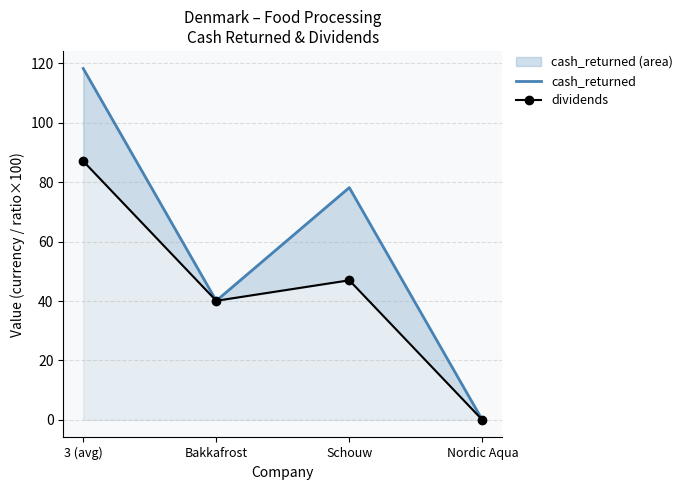

What is the value of the dividends point at the 2nd from the left?

40.1